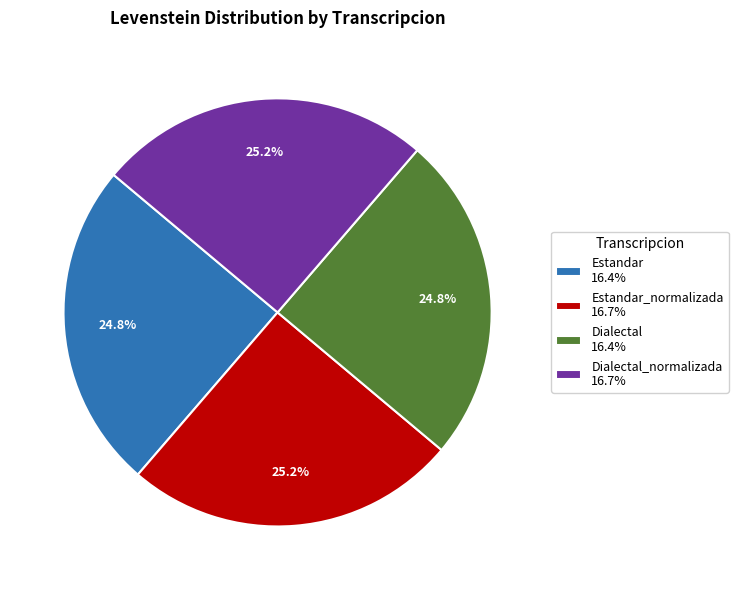

What is the total percentage of Dialectal 16.4% and Estandar_normalizada 16.7%?

50.0%